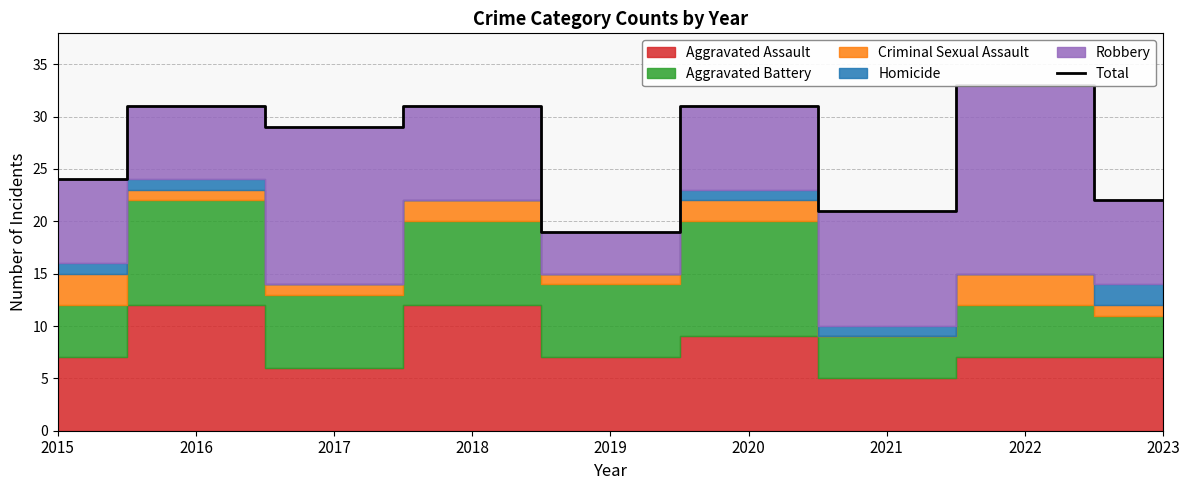

What is the smallest value displayed?

19